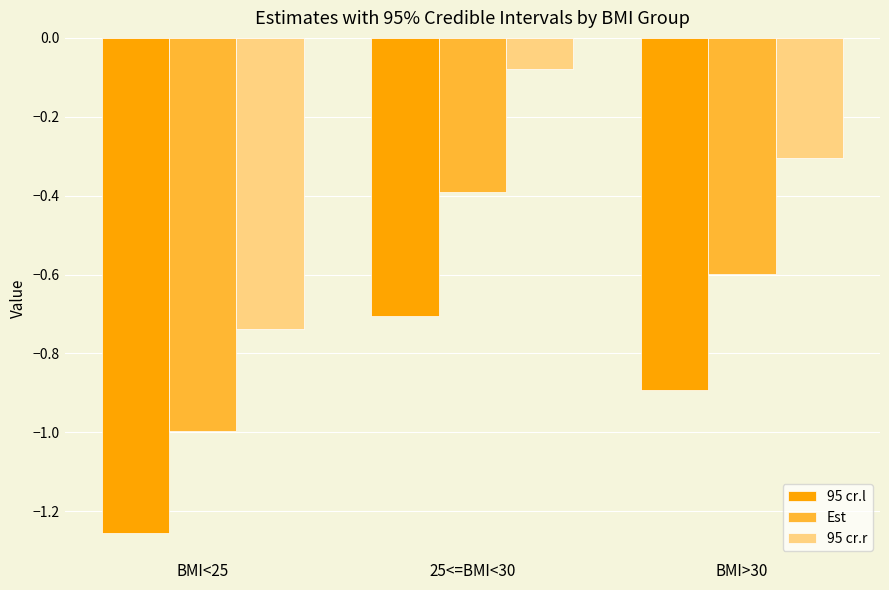

Rank the series by their maximum value, from lowest to highest.

95 cr.l, Est, 95 cr.r